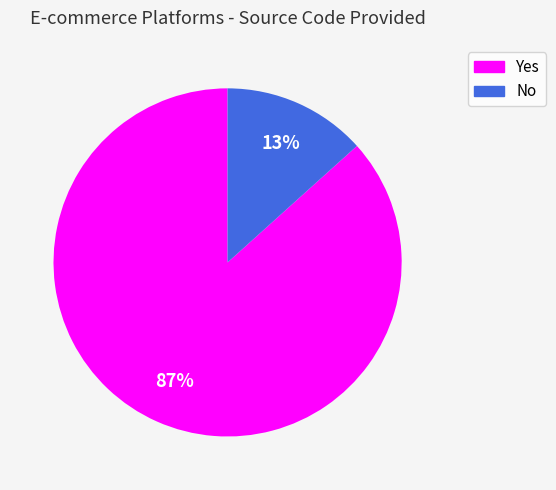

Which slice represents more than half of the pie?

Yes